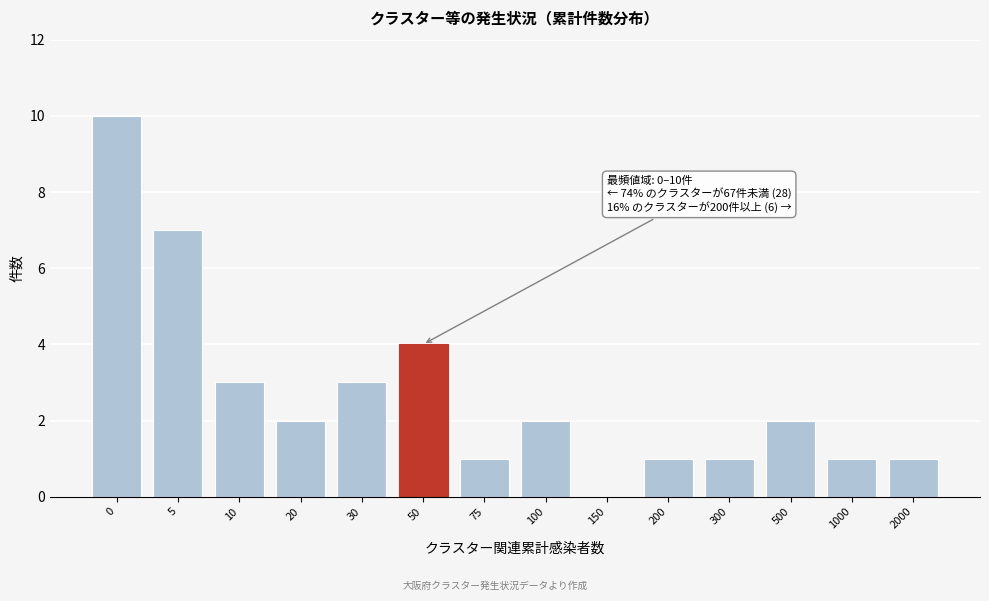

Reading left to right, extract all data points from this chart.

0=10	5=7	10=3	20=2	30=3	50=4	75=1	100=2	150=0	200=1	300=1	500=2	1000=1	2000=1